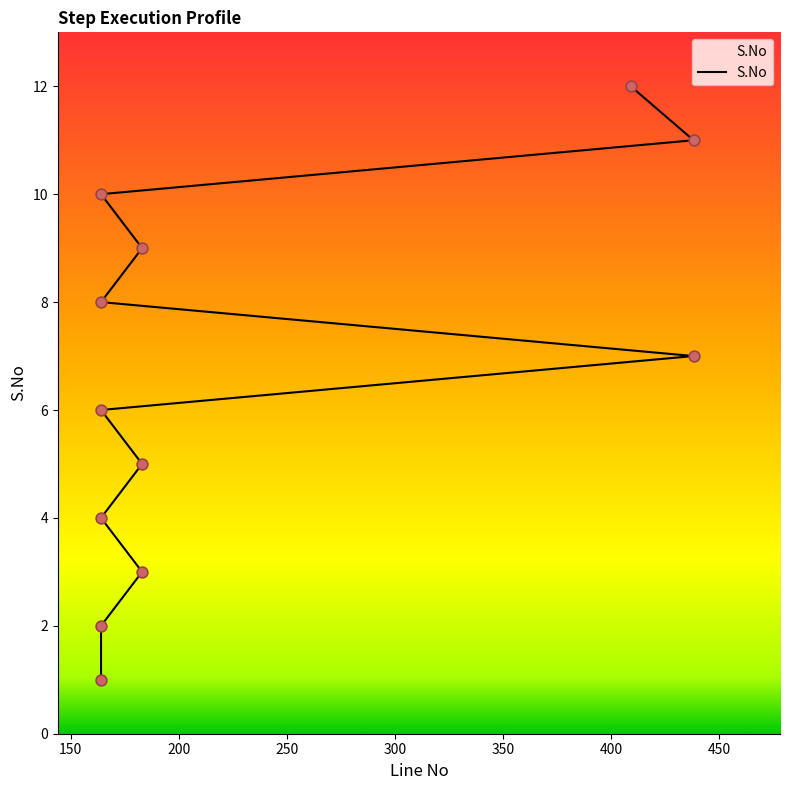

What is the change in value from 164 to 183?

+3